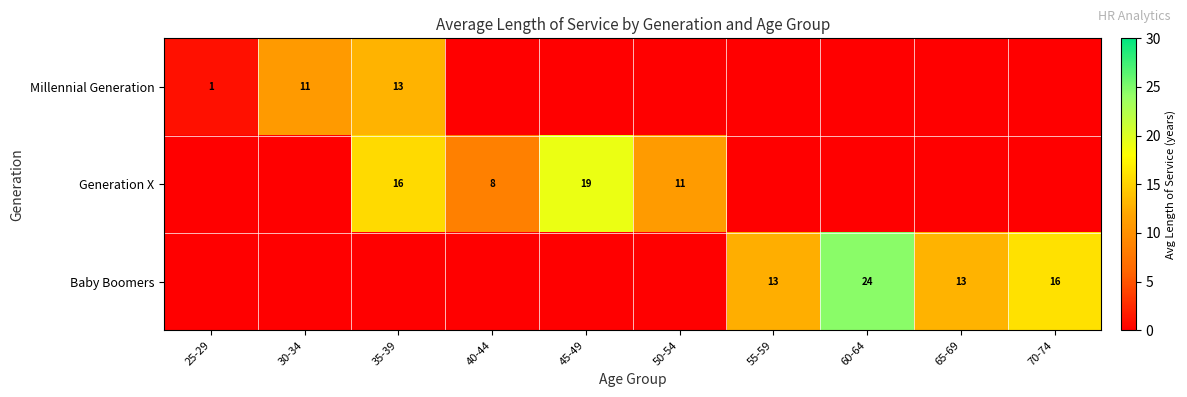

Is it true that Millennial Generation equals 11 at 30-34?

True